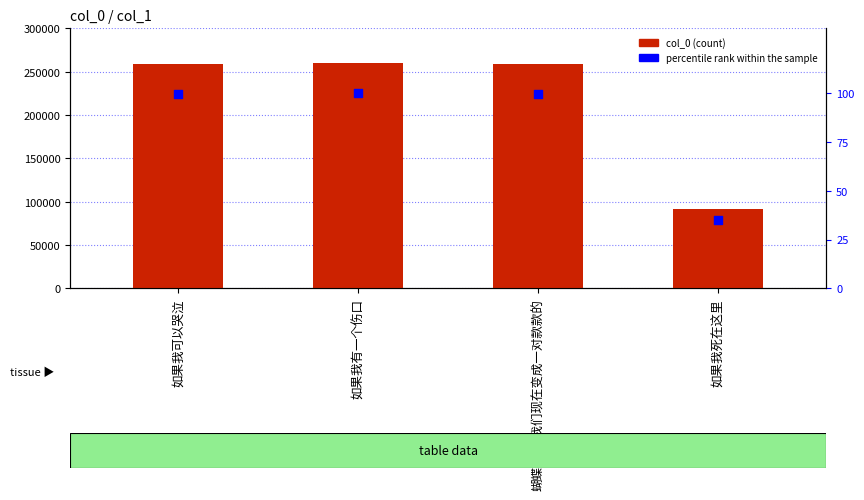

What are all the series names shown in the legend?

col_0, percentile rank within the sample